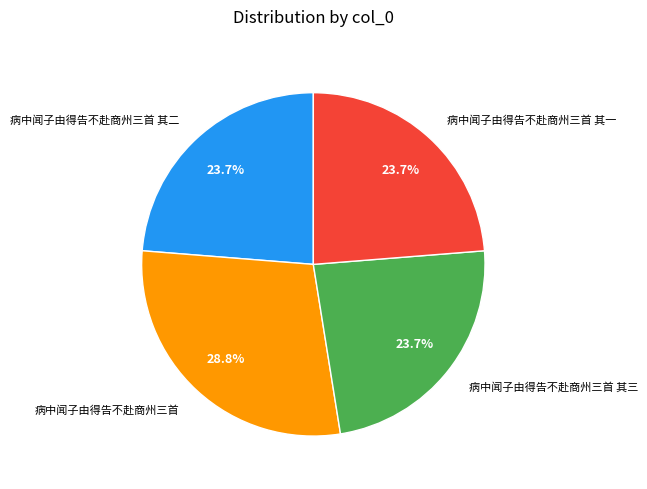

What is the ratio of the value at 病中闻子由得告不赴商州三首 其一 to the value at 病中闻子由得告不赴商州三首 其二?

1.0